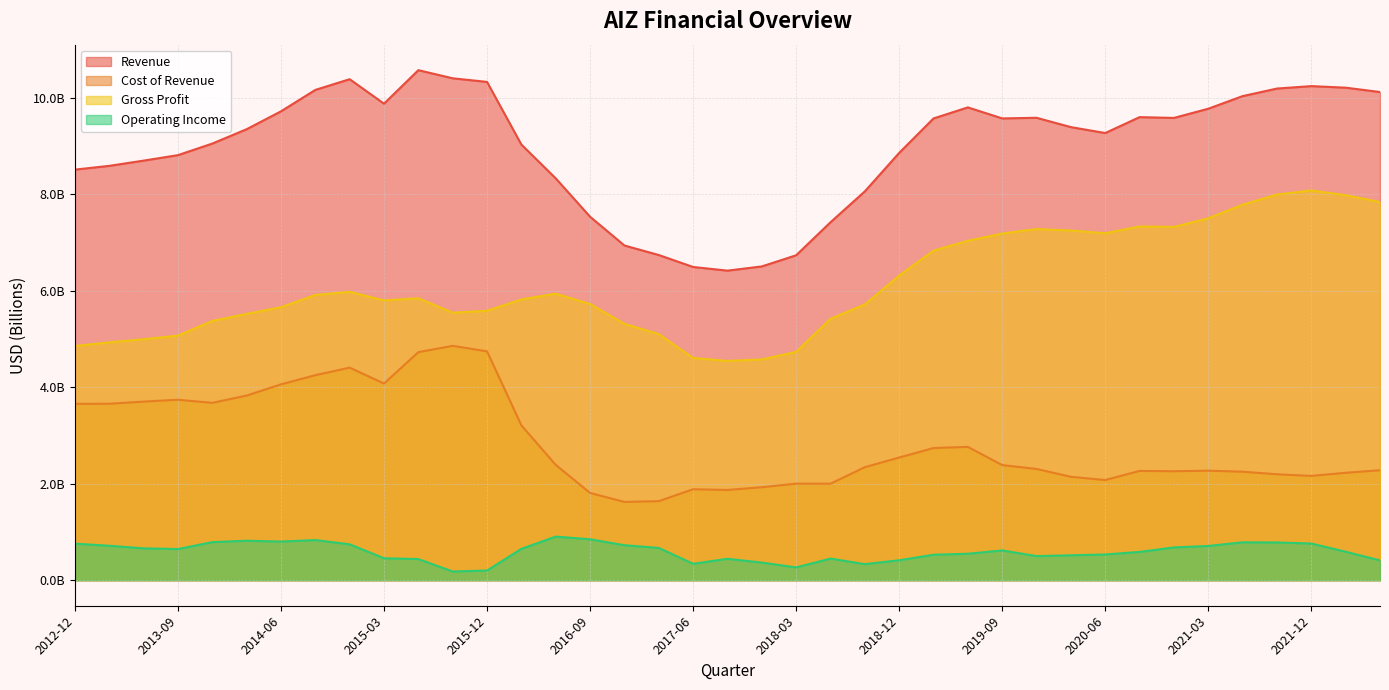

Reading right to left, list all the values displayed in this chart.

Revenue: 10.1	10.2	10.2	10.2	10.0	9.8	9.6	9.6	9.3	9.4	9.6	9.6	9.8	9.6	8.9	8.1	7.4	6.7	6.5	6.4	6.5	6.7	6.9	7.5	8.3	9.0	10.3	10.4	10.6	9.9	10.4	10.2	9.7	9.3	9.0	8.8	8.7	8.6	8.5
Cost of Revenue: 2.3	2.2	2.2	2.2	2.2	2.3	2.3	2.3	2.1	2.1	2.3	2.4	2.8	2.7	2.5	2.3	2.0	2.0	1.9	1.9	1.9	1.6	1.6	1.8	2.4	3.2	4.7	4.9	4.7	4.1	4.4	4.2	4.1	3.8	3.7	3.7	3.7	3.7	3.7
Gross Profit: 7.8	8.0	8.1	8.0	7.8	7.5	7.3	7.3	7.2	7.2	7.3	7.2	7.0	6.8	6.3	5.7	5.4	4.7	4.6	4.5	4.6	5.1	5.3	5.7	5.9	5.8	5.6	5.5	5.8	5.8	6.0	5.9	5.7	5.5	5.4	5.1	5.0	4.9	4.9
Operating Income: 0.4	0.6	0.8	0.8	0.8	0.7	0.7	0.6	0.5	0.5	0.5	0.6	0.5	0.5	0.4	0.3	0.4	0.3	0.4	0.4	0.3	0.7	0.7	0.8	0.9	0.7	0.2	0.2	0.4	0.5	0.7	0.8	0.8	0.8	0.8	0.6	0.7	0.7	0.8